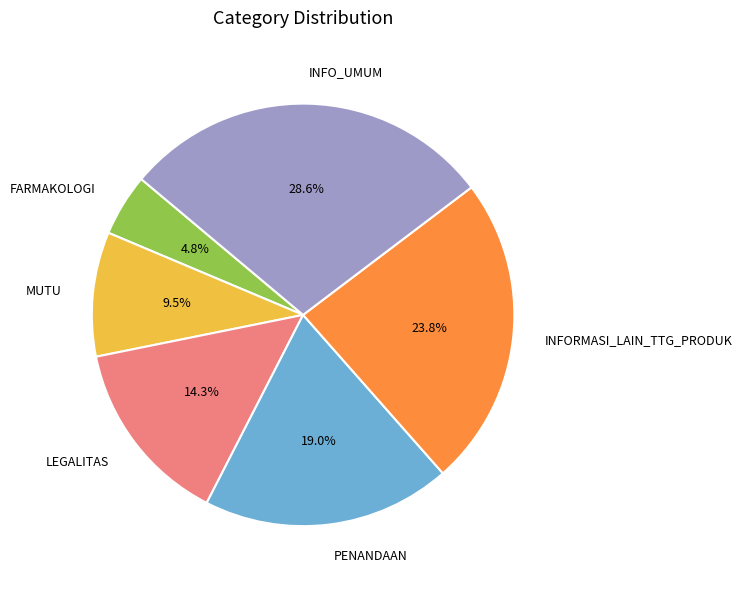

What percentage is the LEGALITAS slice, to the nearest percent?

14%